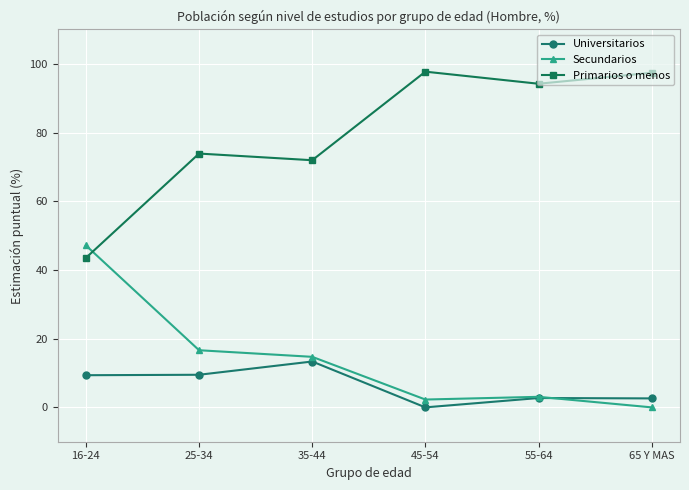

The value of Universitarios at 55-64 is 2.7. True or false?

True